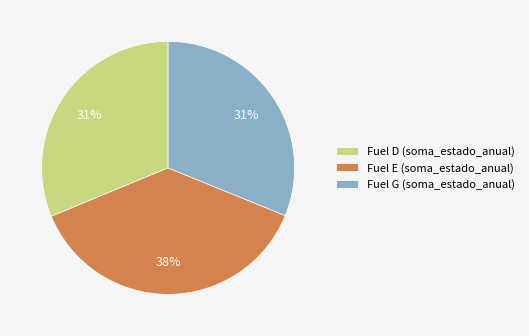

Is there any slice that represents more than half of the pie?

No